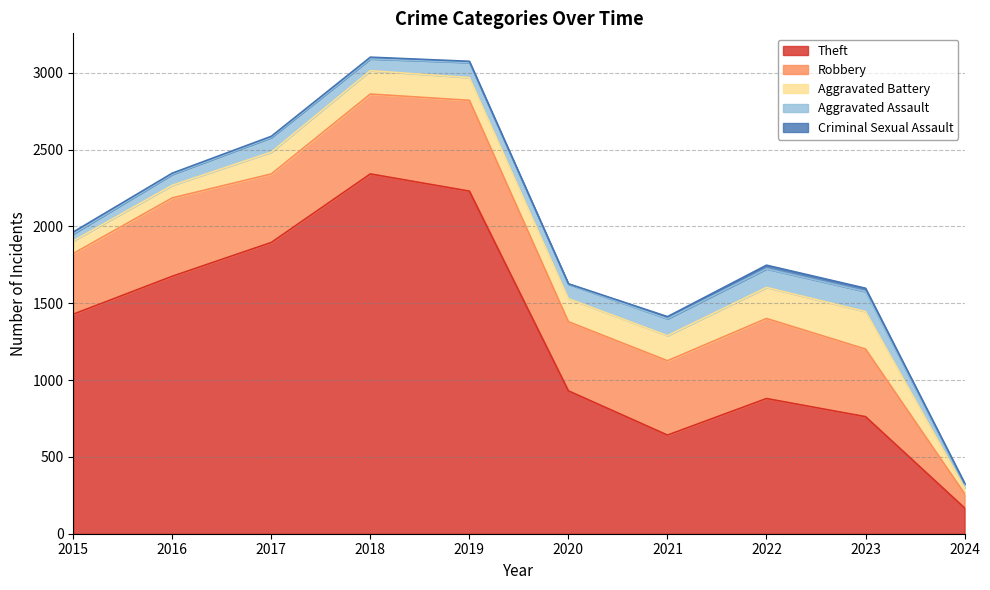

Read the Theft value at 2018, to the nearest 50.

2350